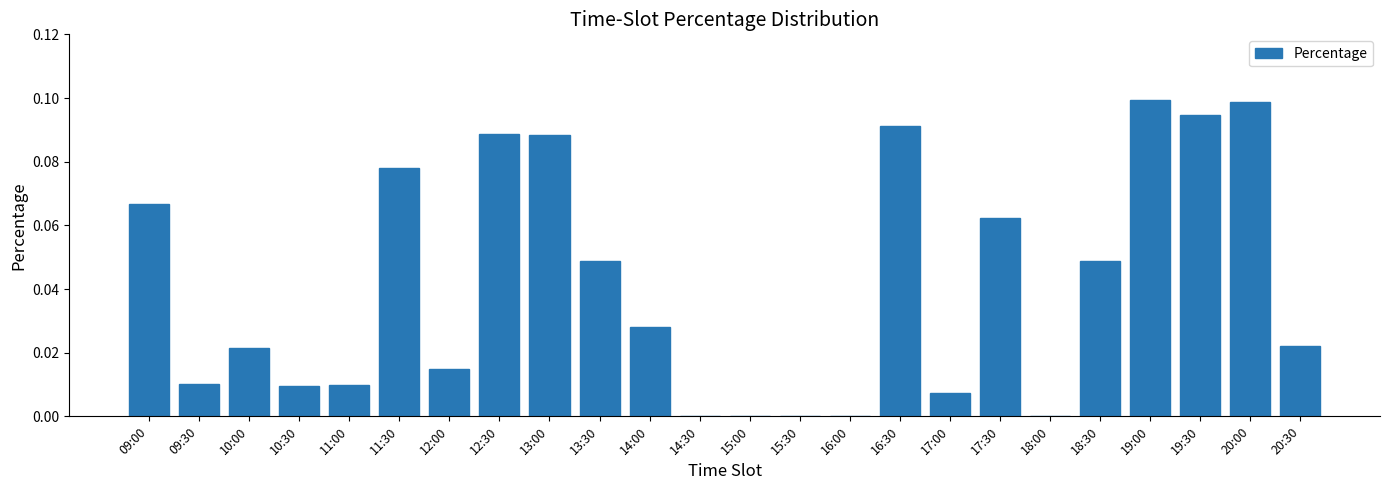

True or false: the data shows 0.1 at 15:00.

False